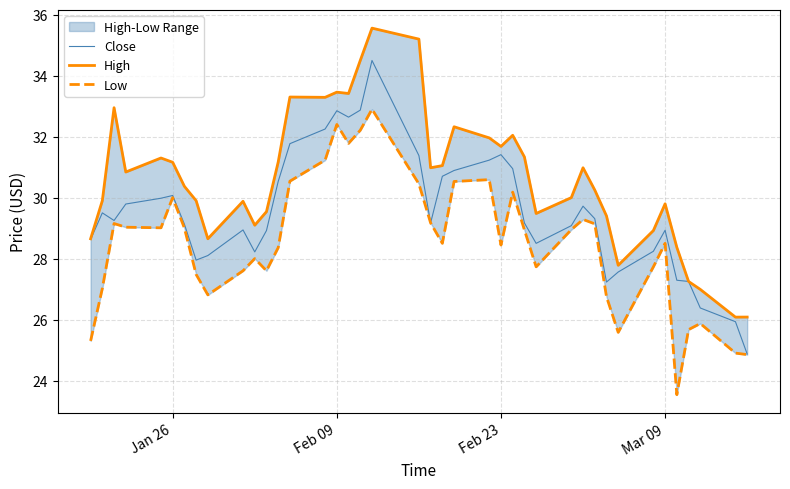

What is the difference between the second highest and second lowest values in the Close series?

6.9